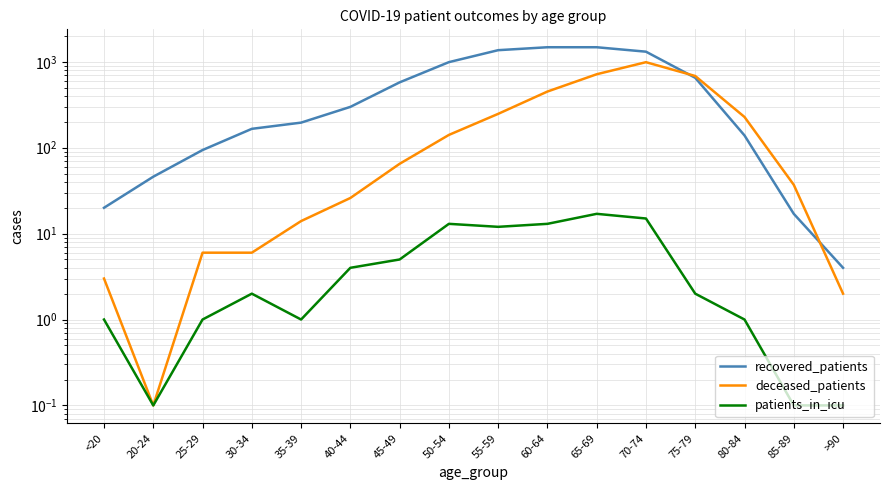

Reading right to left, list all the values displayed in this chart.

recovered_patients: >90=4.0	85-89=17.0	80-84=139.0	75-79=652.0	70-74=1313.0	65-69=1479.0	60-64=1479.0	55-59=1367.0	50-54=992.0	45-49=577.0	40-44=299.0	35-39=196.0	30-34=166.0	25-29=94.0	20-24=46.0	<20=20.0
deceased_patients: >90=2.0	85-89=37.0	80-84=228.0	75-79=684.0	70-74=991.0	65-69=717.0	60-64=451.0	55-59=248.0	50-54=141.0	45-49=65.0	40-44=26.0	35-39=14.0	30-34=6.0	25-29=6.0	20-24=0.1	<20=3.0
patients_in_icu: >90=0.1	85-89=0.1	80-84=1.0	75-79=2.0	70-74=15.0	65-69=17.0	60-64=13.0	55-59=12.0	50-54=13.0	45-49=5.0	40-44=4.0	35-39=1.0	30-34=2.0	25-29=1.0	20-24=0.1	<20=1.0